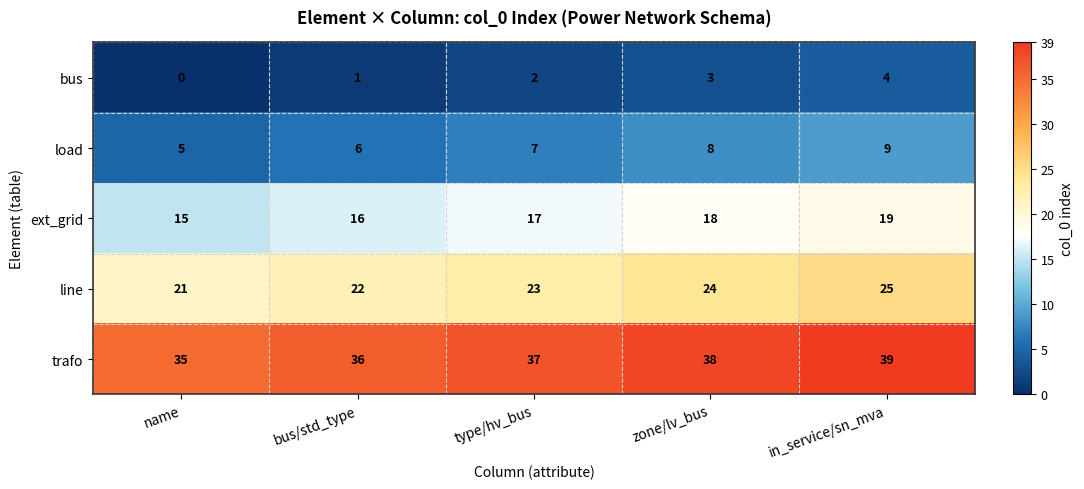

Reading left to right, list all the values displayed in this chart.

bus: name=0	bus/std_type=1	type/hv_bus=2	zone/lv_bus=3	in_service/sn_mva=4
load: name=5	bus/std_type=6	type/hv_bus=7	zone/lv_bus=8	in_service/sn_mva=9
ext_grid: name=15	bus/std_type=16	type/hv_bus=17	zone/lv_bus=18	in_service/sn_mva=19
line: name=21	bus/std_type=22	type/hv_bus=23	zone/lv_bus=24	in_service/sn_mva=25
trafo: name=35	bus/std_type=36	type/hv_bus=37	zone/lv_bus=38	in_service/sn_mva=39